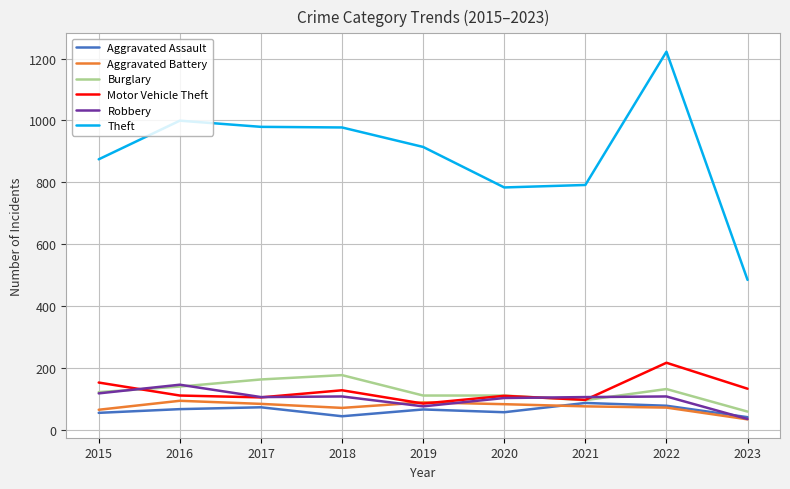

What is the difference between the highest and lowest values at 2021?

716